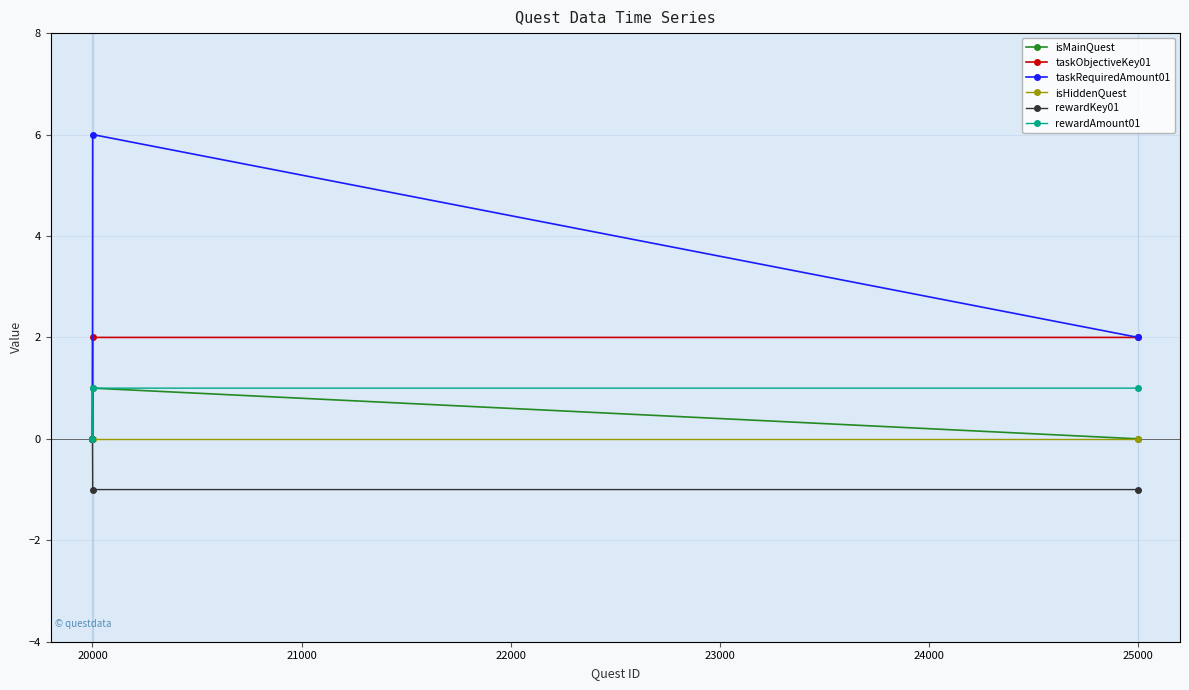

The isMainQuest series shows -1 at 25000. True or false?

False